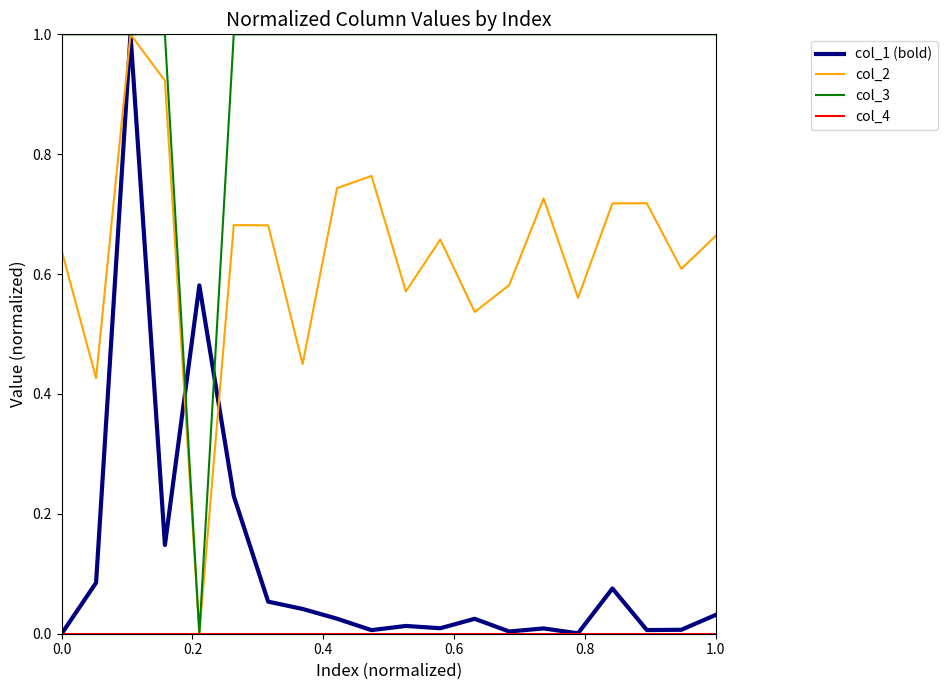

Count the number of data series in this chart.

4